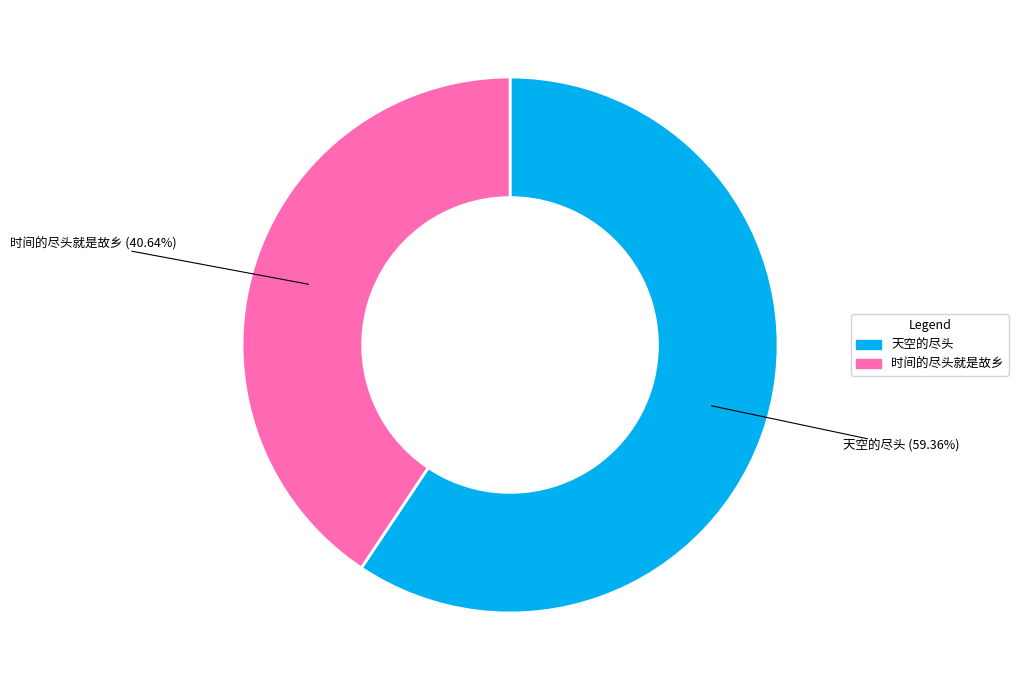

Which has a higher value, 天空的尽头 or 时间的尽头就是故乡?

天空的尽头